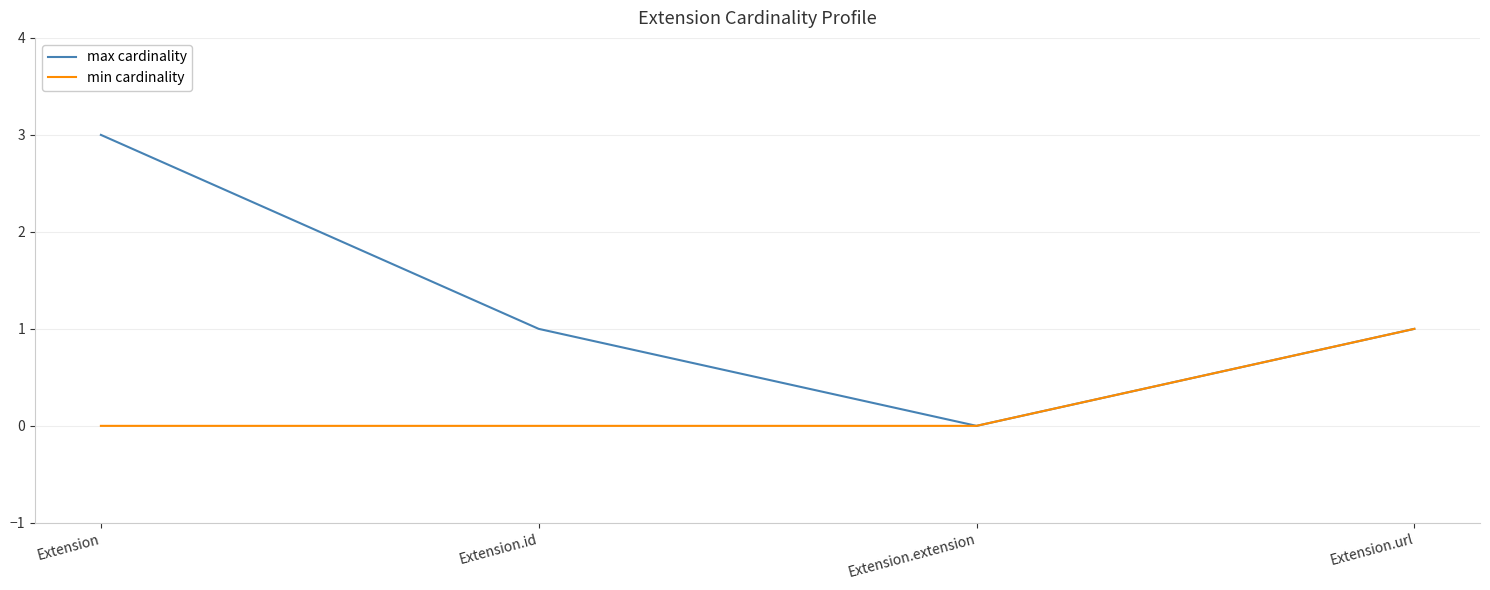

How many categories are shown in the chart?

4